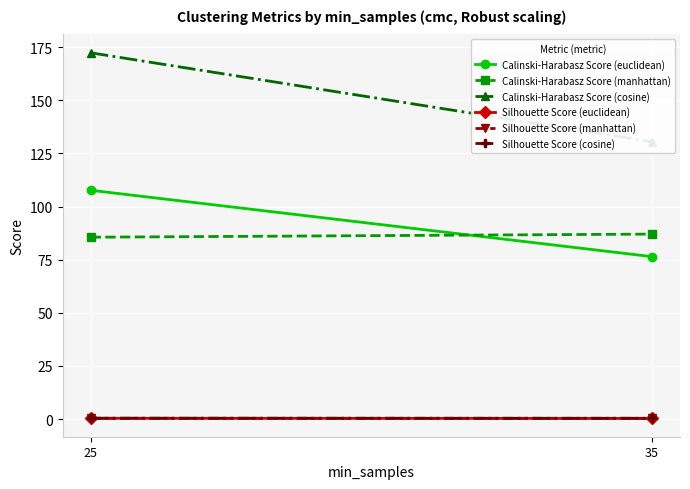

Rank the categories by Silhouette Score (euclidean) value from lowest to highest.

35, 25